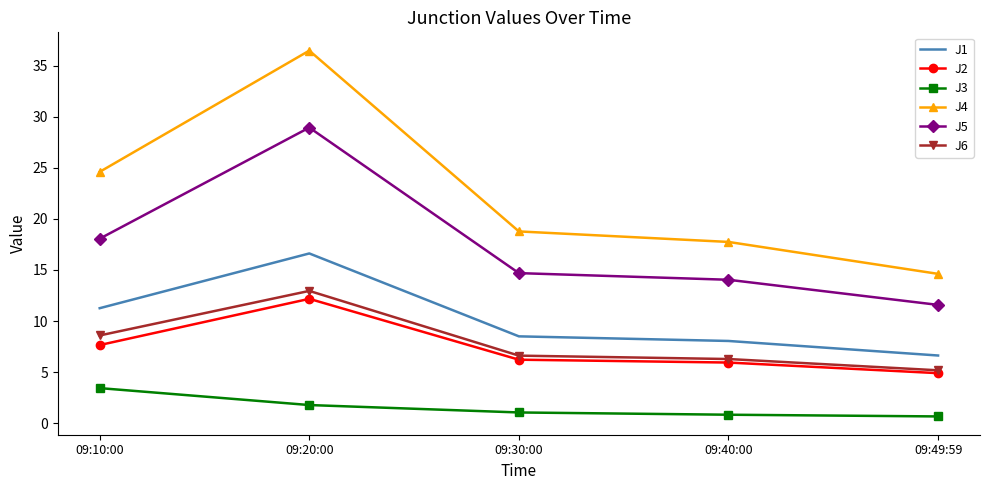

True or false: J4 has more than 2 interior local peaks.

False